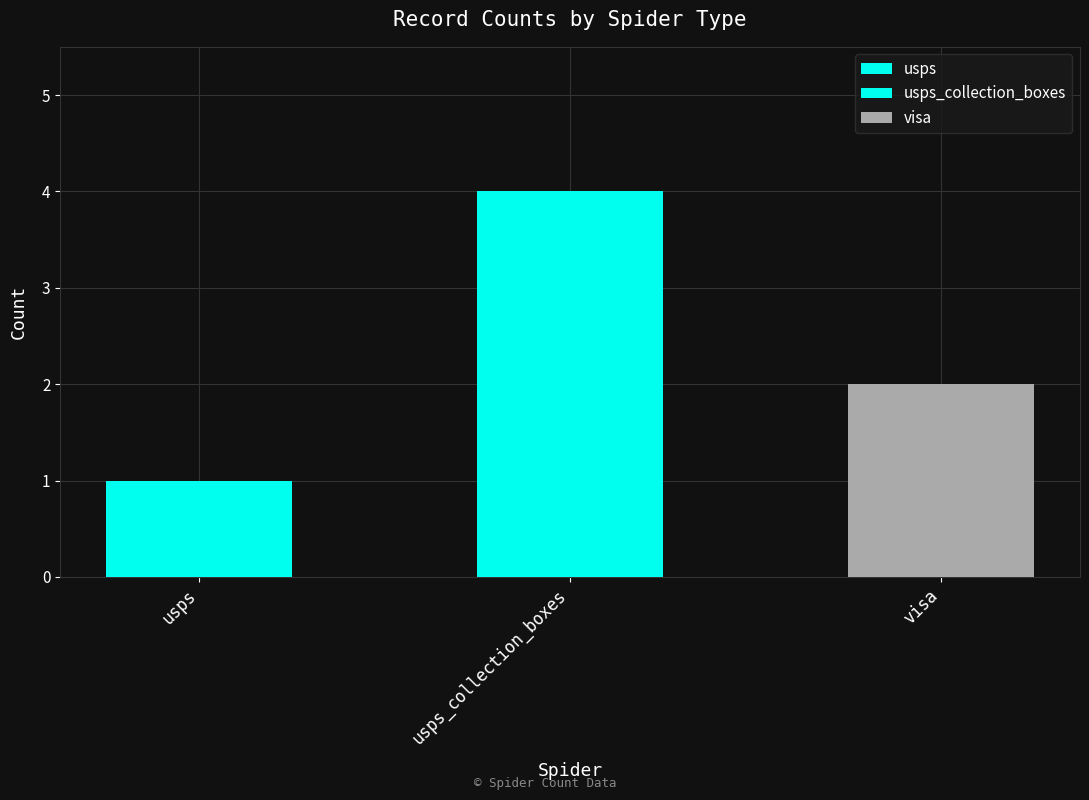

At which category is the sum across all series the highest?

usps_collection_boxes